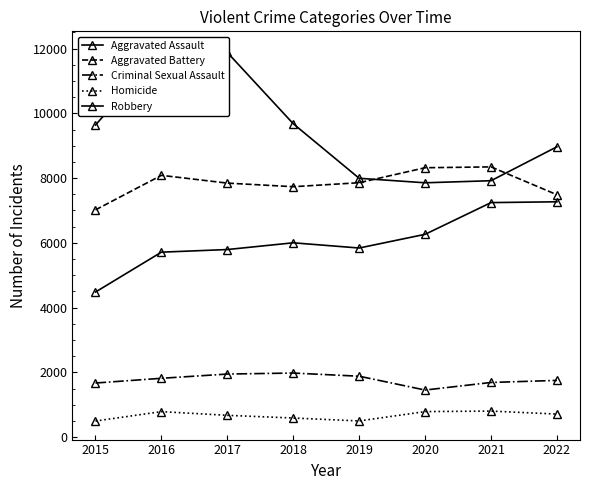

List the labels in order of Robbery value, largest first.

2016, 2017, 2018, 2015, 2022, 2019, 2021, 2020